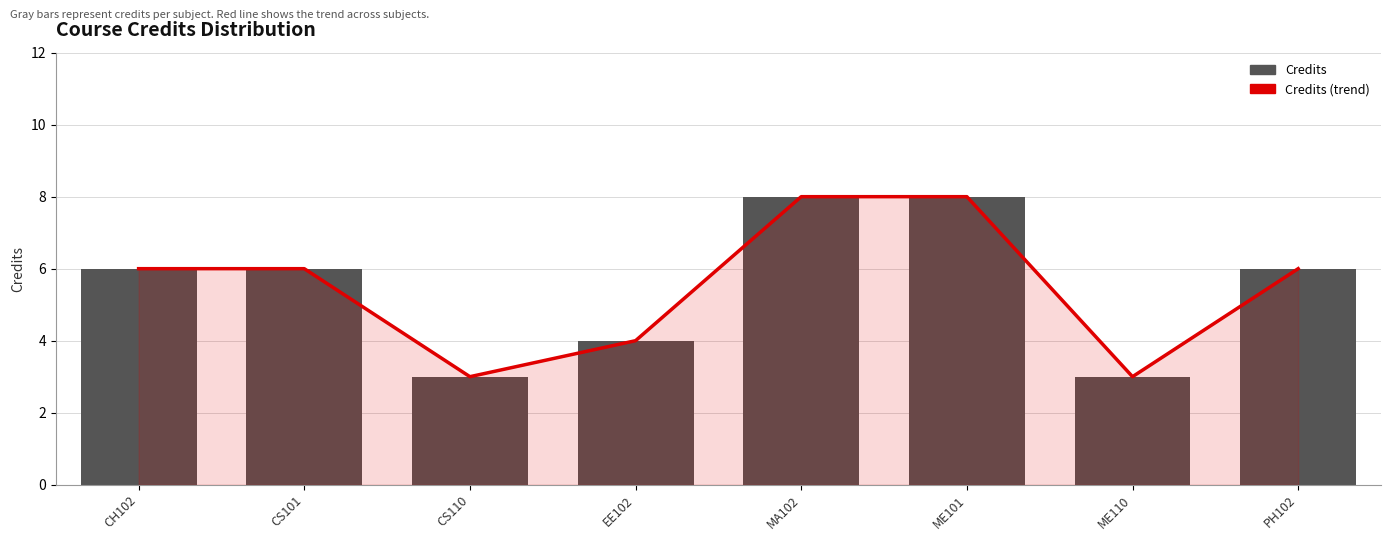

Between CH102 and ME101, which series saw the biggest shift?

Credits (trend)